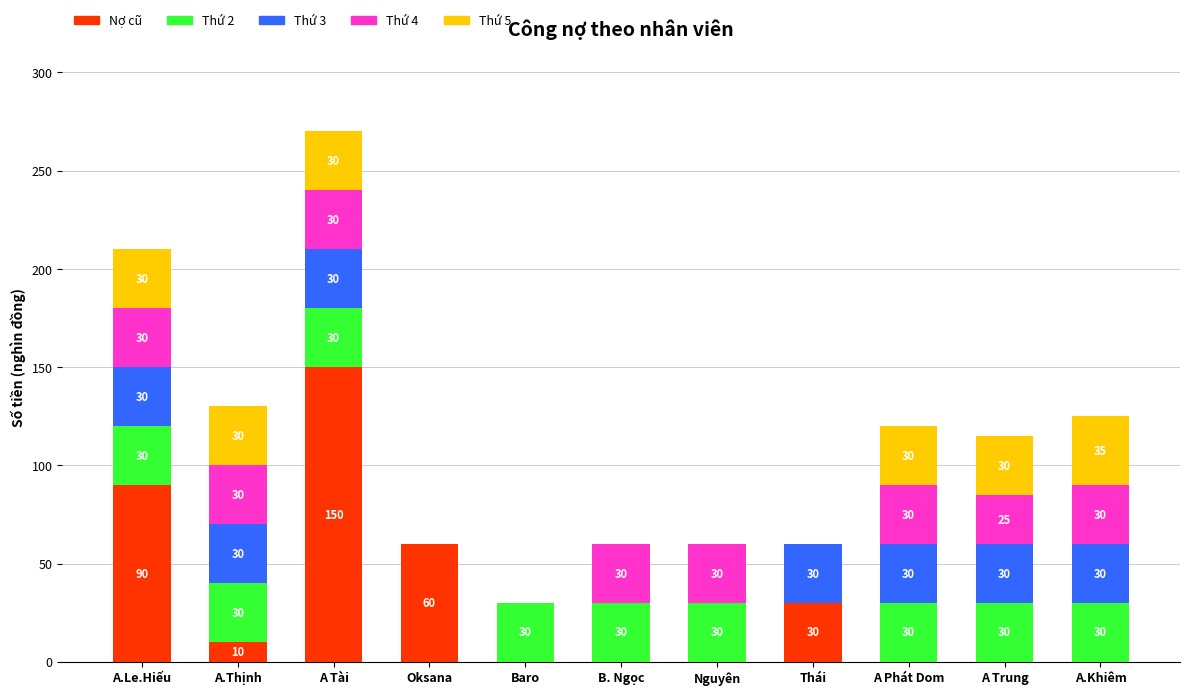

At which category is the sum across all series the highest?

A Tài